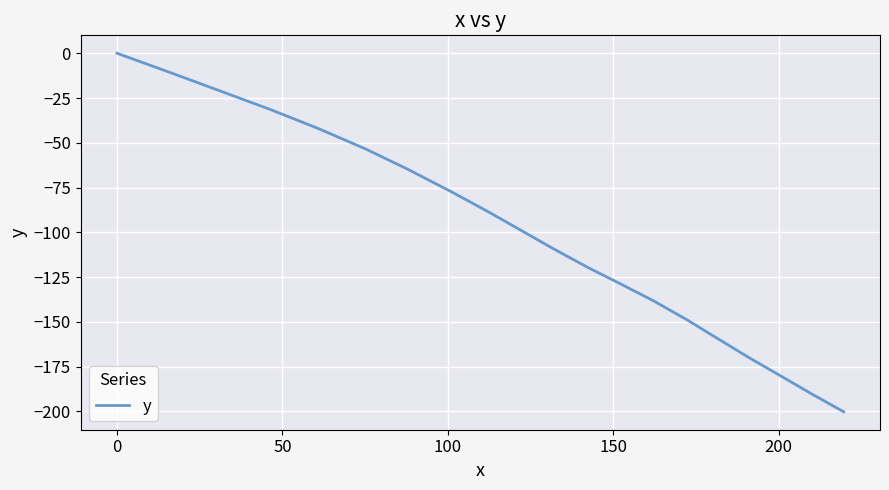

Reading left to right, transcribe all the data shown in this chart.

0.0	-10.1	-21.0	-31.3	-42.0	-53.4	-64.7	-77.2	-88.5	-99.2	-110.0	-119.7	-128.9	-138.3	-149.0	-159.3	-170.4	-180.4	-190.4	-200.2